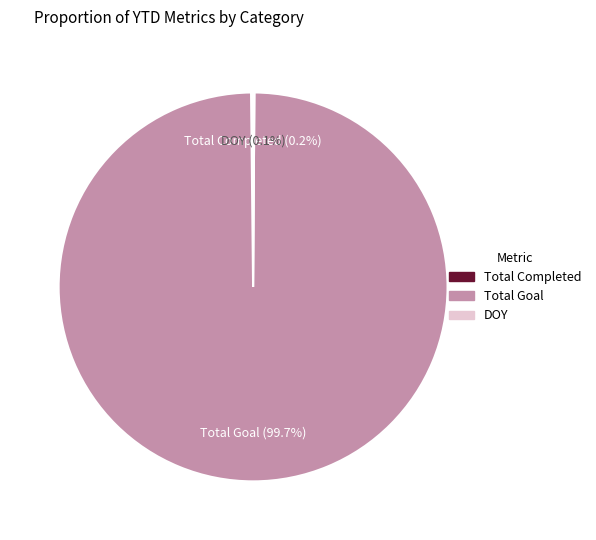

How much of the chart is everything except Total Goal?

0.3%